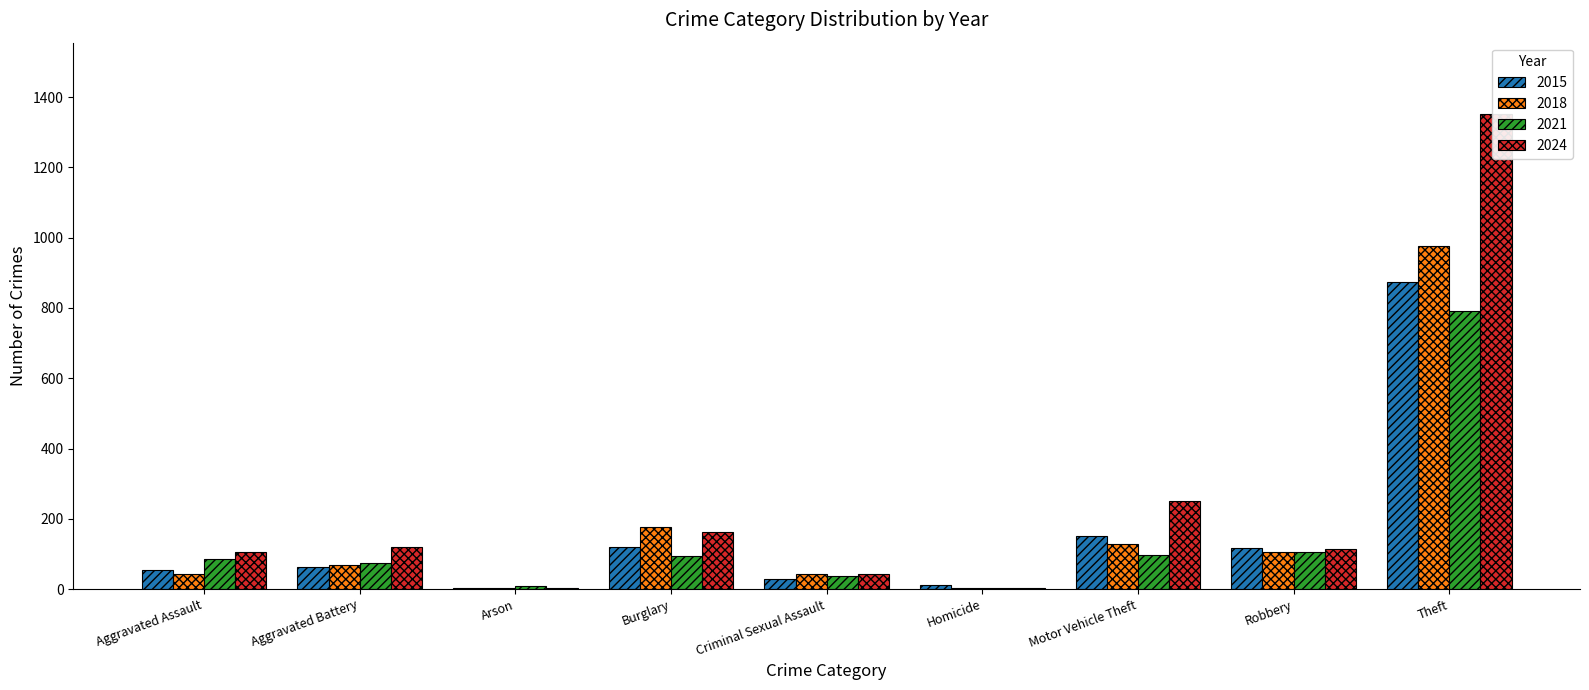

How many groups of bars are there?

9